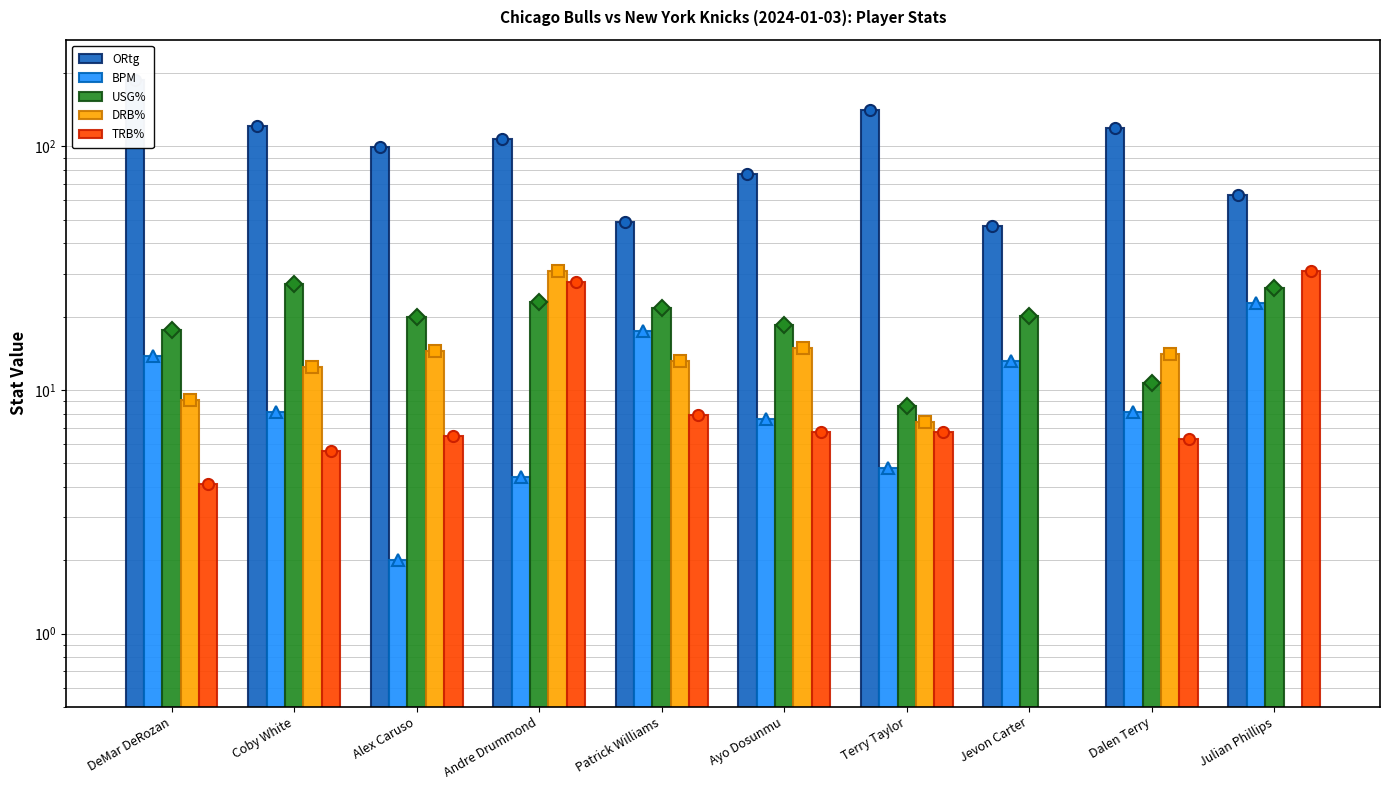

What is the difference between the highest and lowest values at Julian Phillips?

62.9